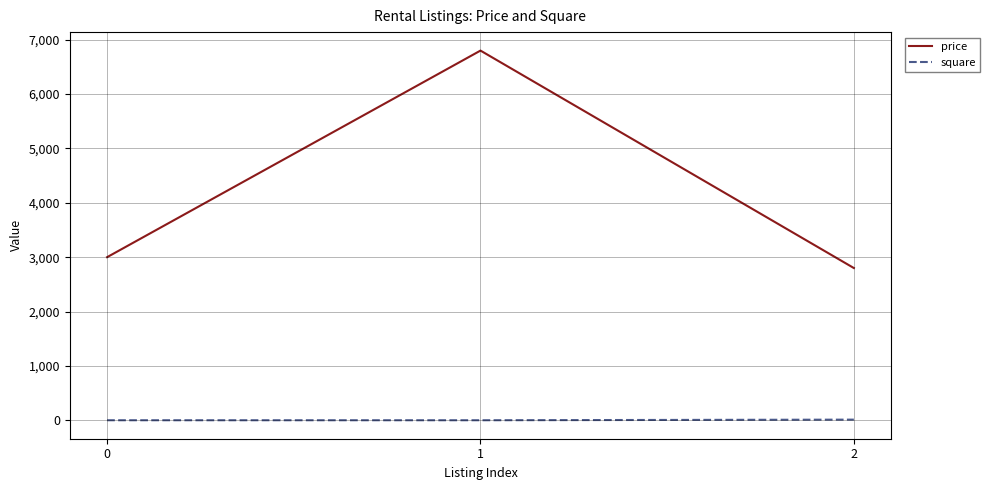

Rank the series at 2 from lowest to highest value.

square, price